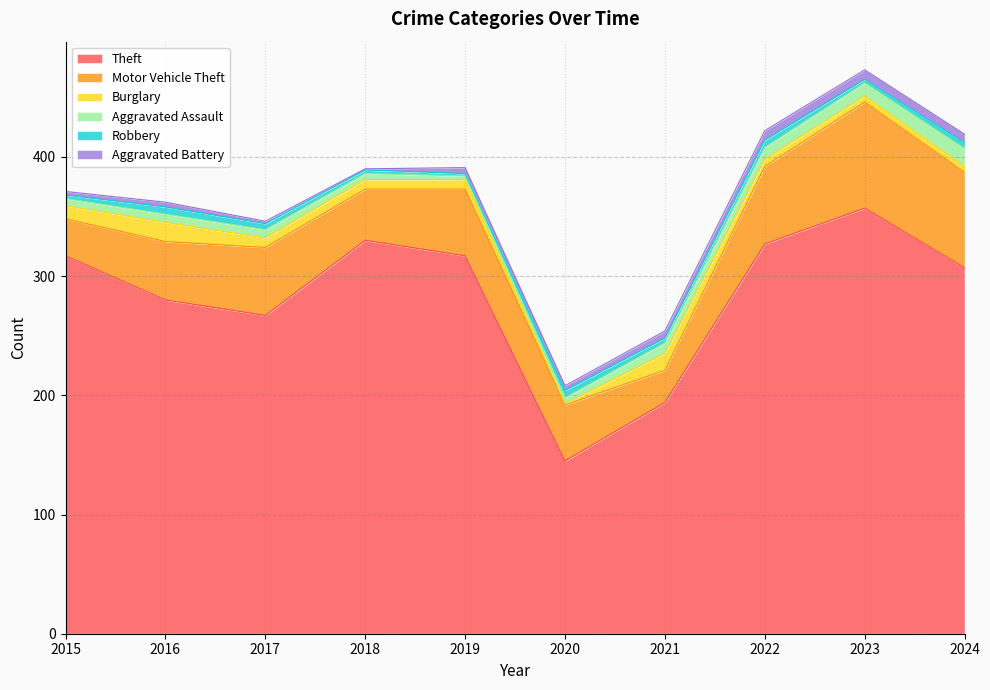

At which category does Aggravated Assault reach its first local valley?

2019